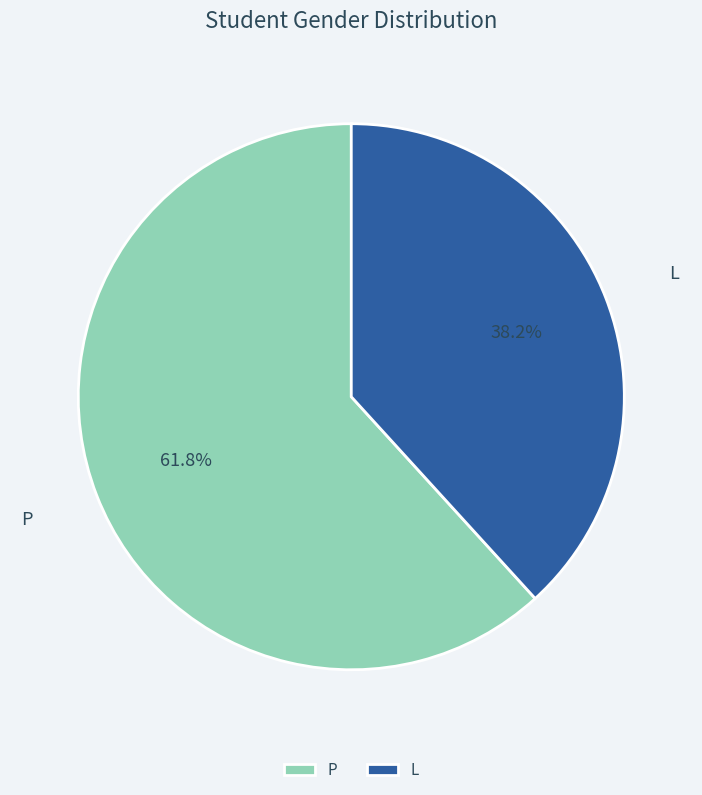

What is the smallest slice in the pie chart?

L